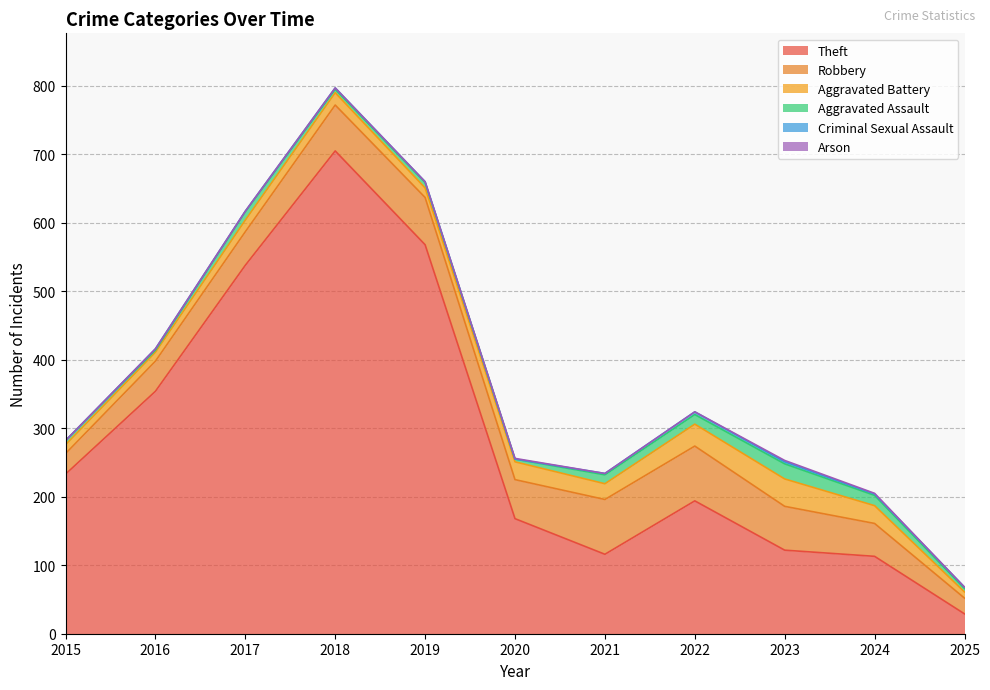

Reading left to right, list all the values displayed in this chart.

Theft: 2015=233	2016=354	2017=538	2018=705	2019=568	2020=168	2021=116	2022=194	2023=122	2024=113	2025=29
Robbery: 2015=30	2016=44	2017=49	2018=67	2019=69	2020=57	2021=80	2022=80	2023=64	2024=48	2025=23
Aggravated Battery: 2015=13	2016=13	2017=17	2018=18	2019=14	2020=26	2021=23	2022=32	2023=40	2024=26	2025=9
Aggravated Assault: 2015=6	2016=3	2017=12	2018=5	2019=8	2020=4	2021=13	2022=14	2023=22	2024=15	2025=5
Criminal Sexual Assault: 2015=0	2016=2	2017=1	2018=2	2019=1	2020=0	2021=2	2022=4	2023=3	2024=2	2025=2
Arson: 2015=0	2016=0	2017=0	2018=0	2019=0	2020=1	2021=0	2022=0	2023=2	2024=1	2025=0